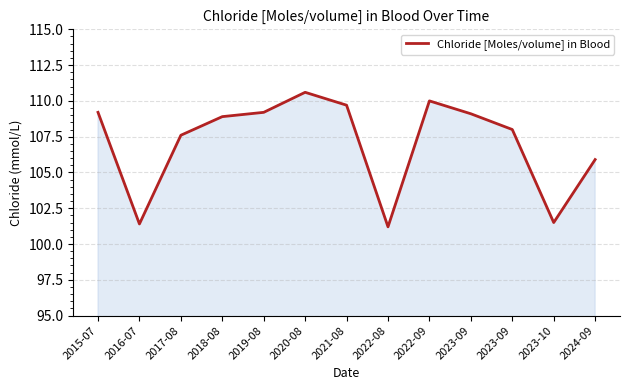

What is the smallest value displayed?

101.2